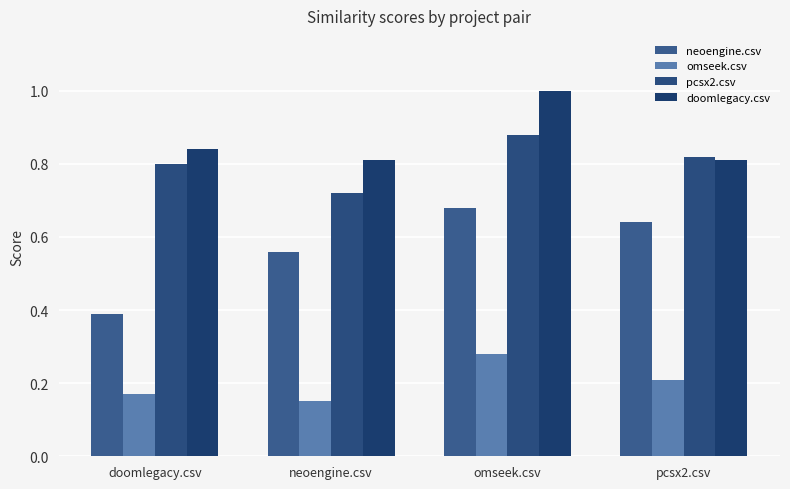

What is the label of the 4th bar from the right?

doomlegacy.csv